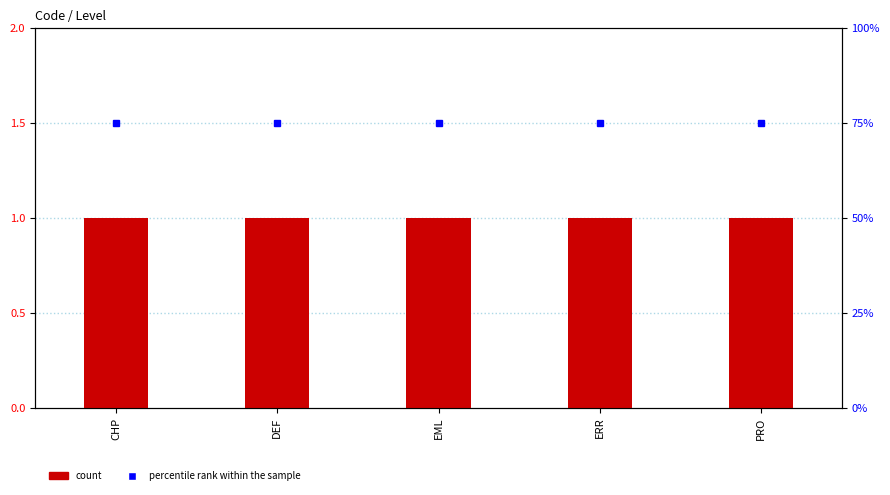

How many groups of bars are there?

5